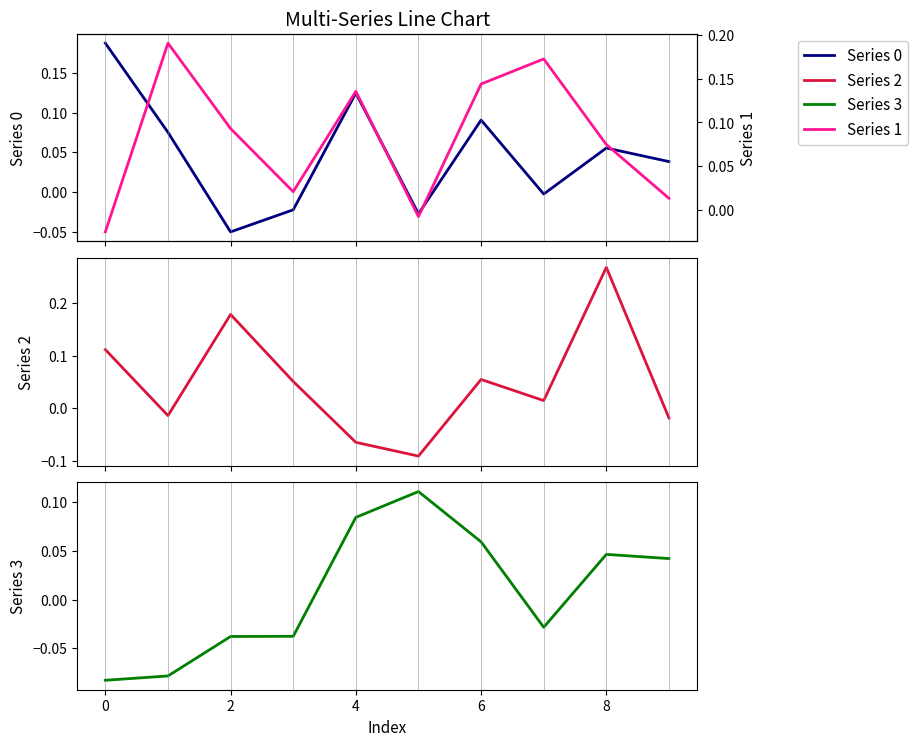

What is the value of the Series 1 point at the 3rd from the left?

0.1